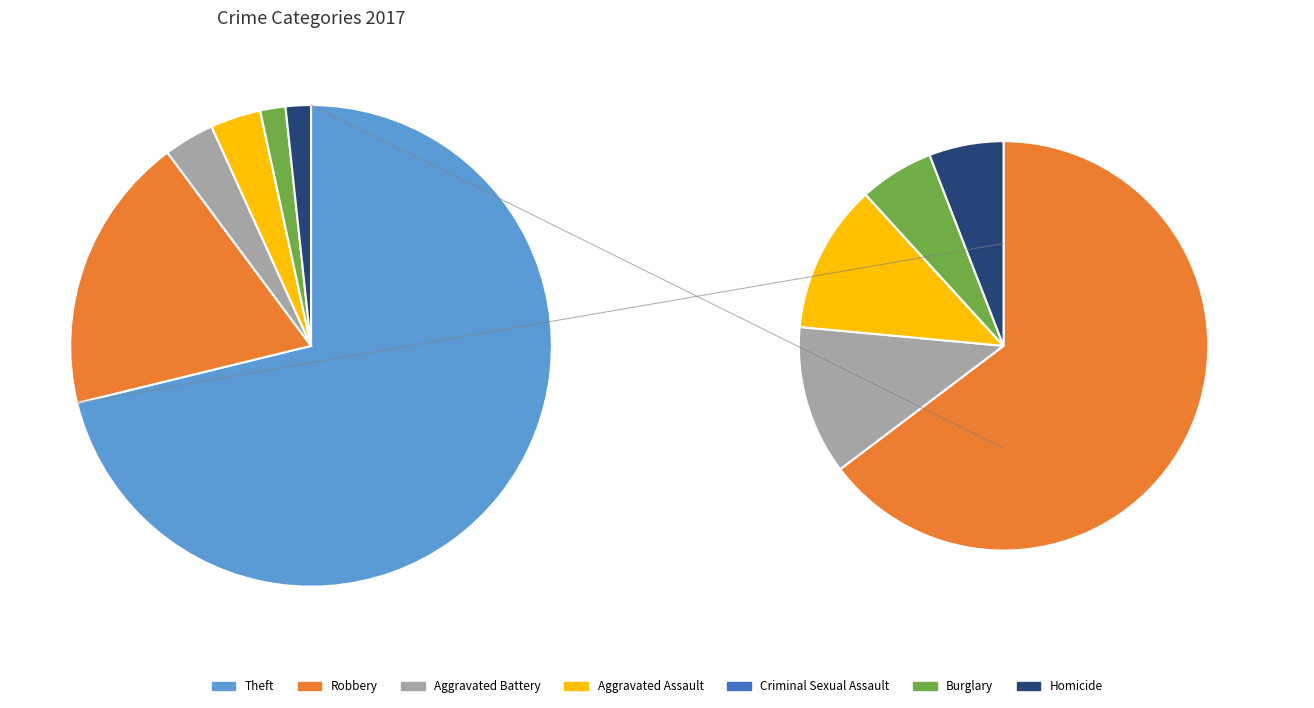

To the nearest percent, what is the difference between the largest and smallest slice percentages?

71%